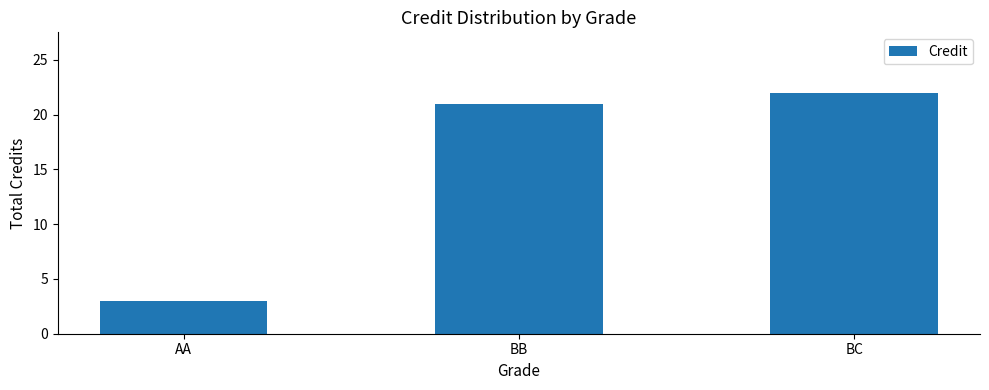

Reading left to right, extract all data points from this chart.

AA=3	BB=21	BC=22